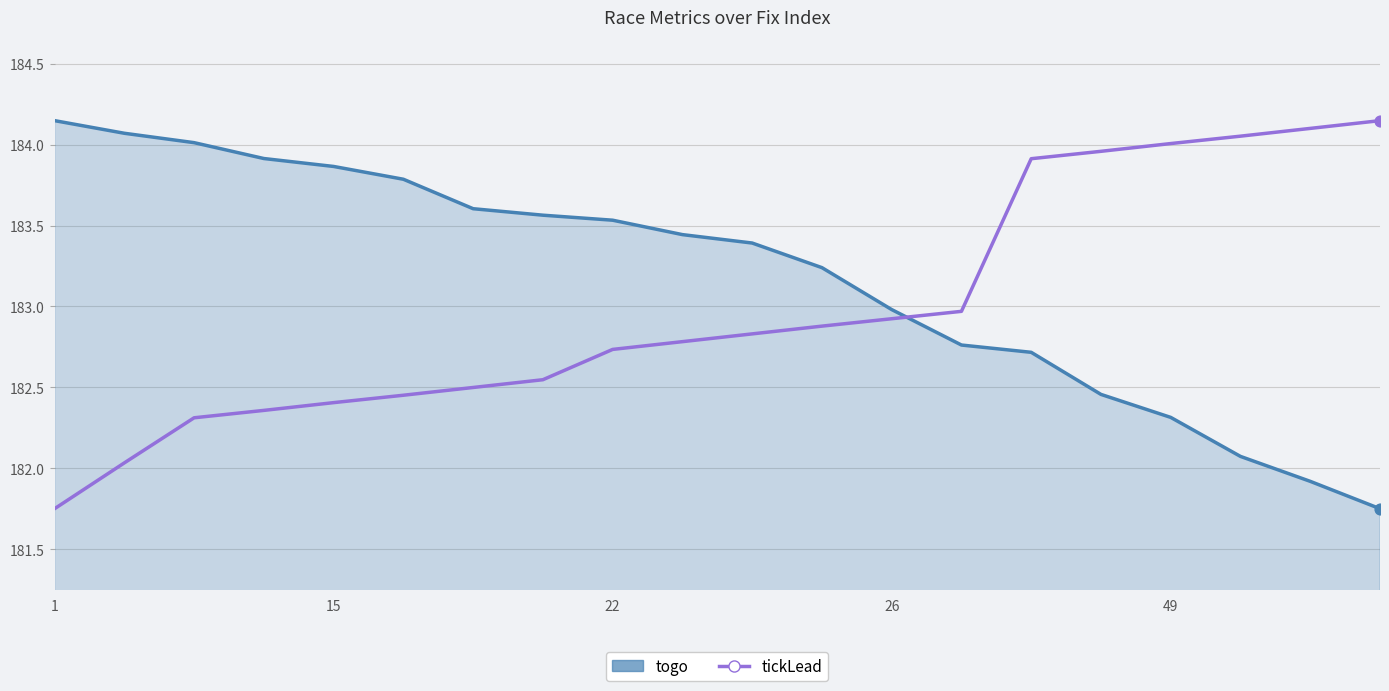

Which series has the largest total across all categories?

togo